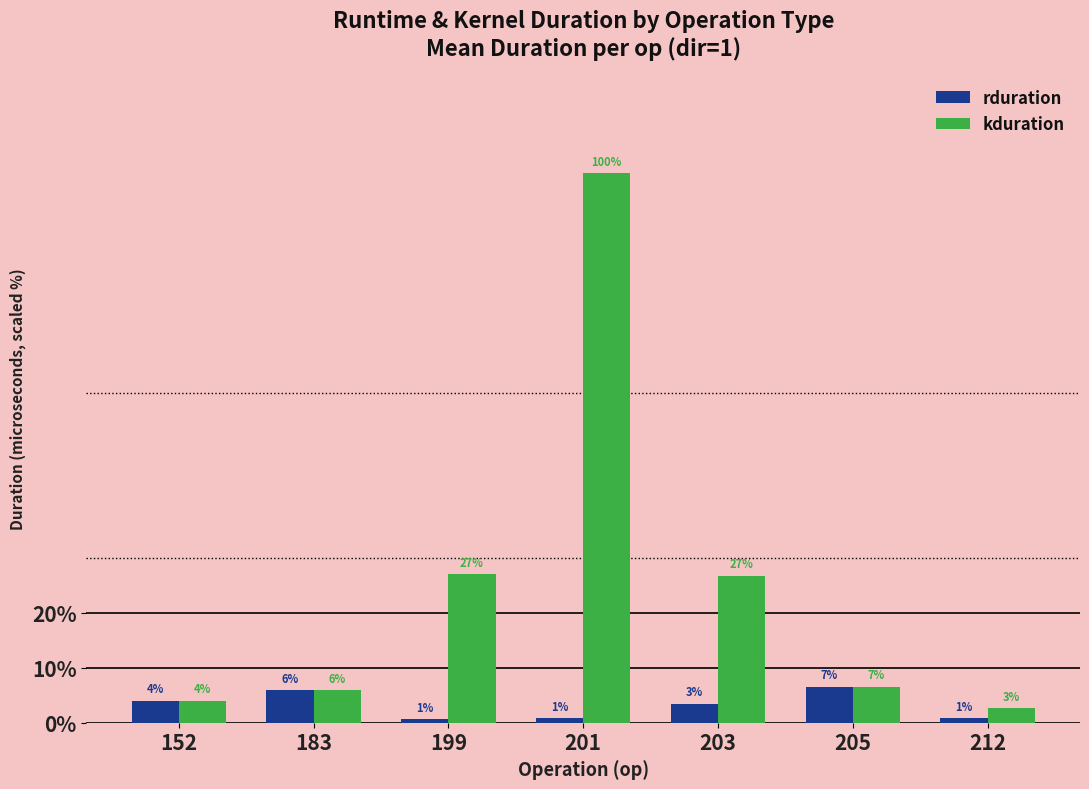

True or false: rduration has a value of 13564 at 201.

True